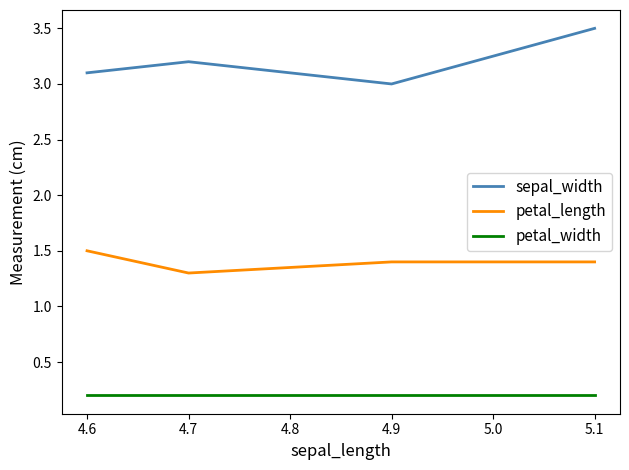

How many lines are shown in the chart?

3